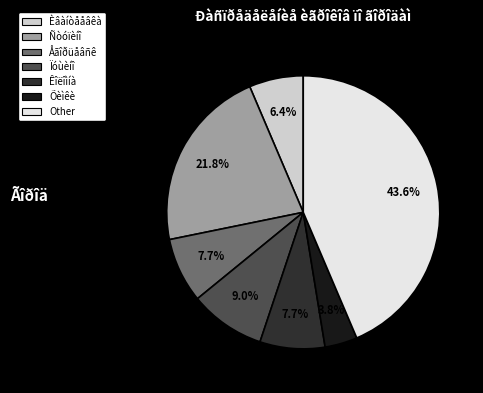

What is the largest slice in the pie chart?

Other